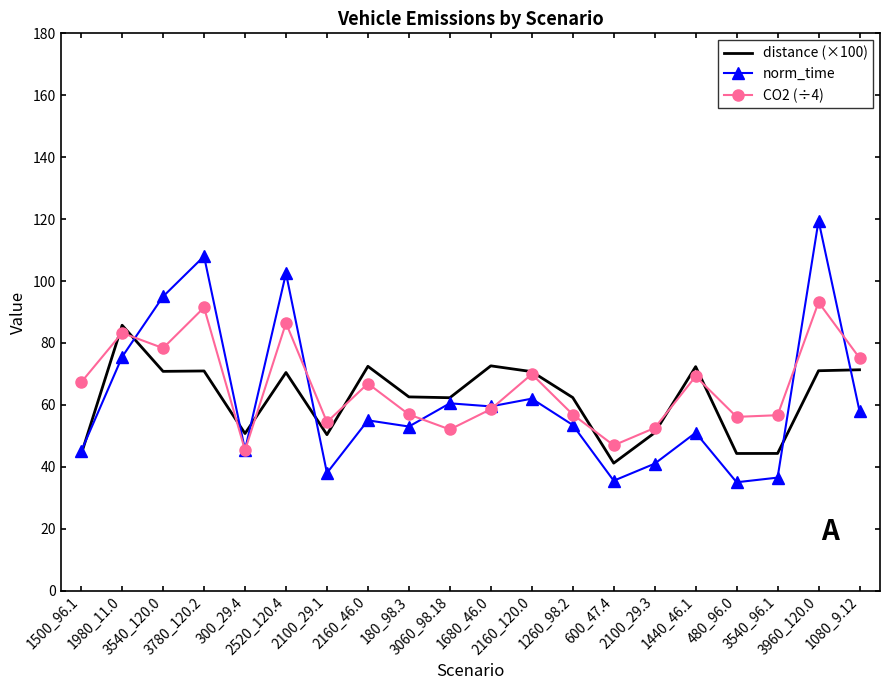

What is the average value of the norm_time series?

61.5